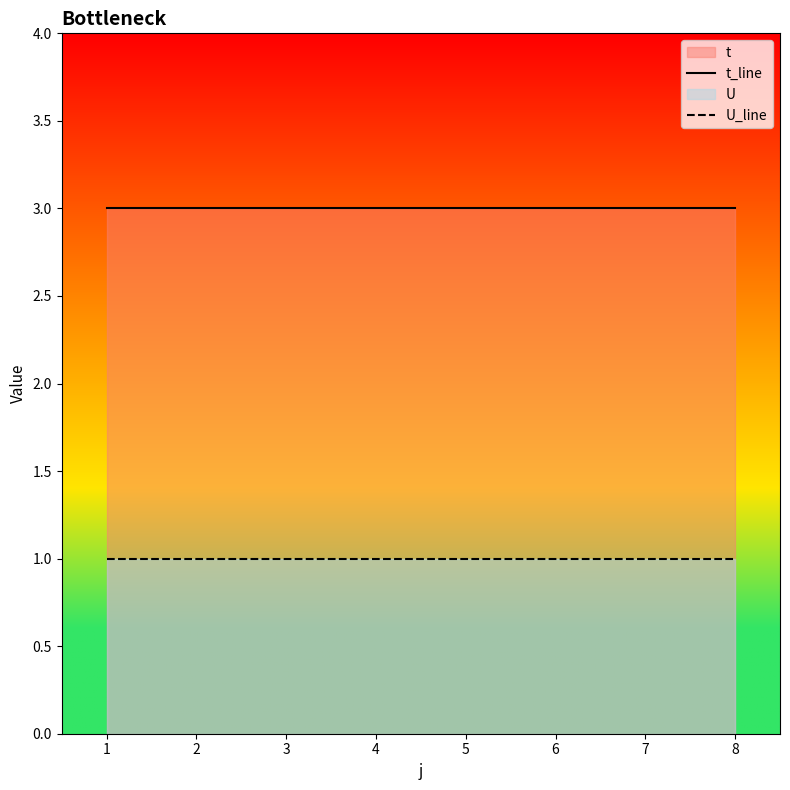

Reading left to right, what are all the values shown in this chart?

t_line: 0=3	1=3	2=3	3=3	4=3	5=3	6=3	7=3
U_line: 0=1	1=1	2=1	3=1	4=1	5=1	6=1	7=1